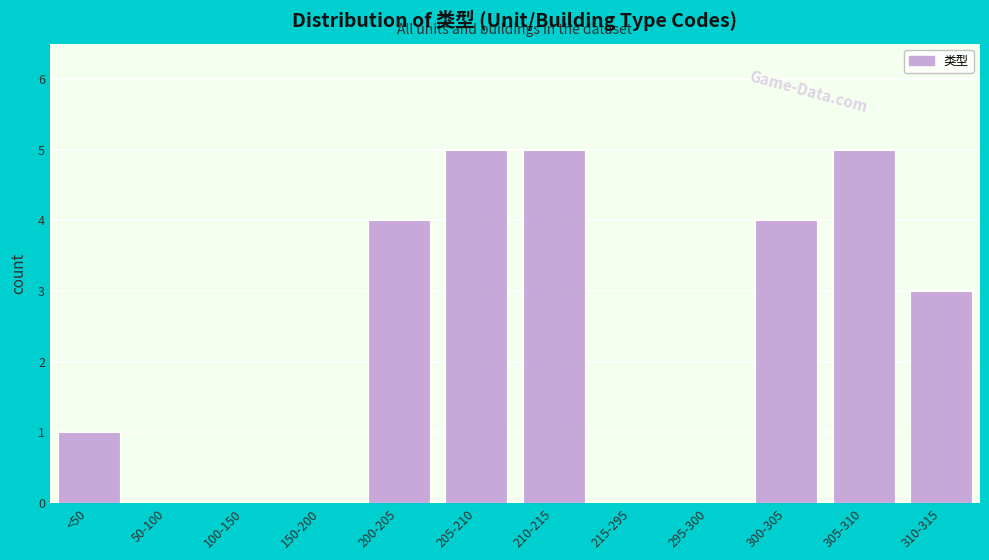

Reading right to left, list all the values displayed in this chart.

310-315=3	305-310=5	300-305=4	295-300=0	215-295=0	210-215=5	205-210=5	200-205=4	150-200=0	100-150=0	50-100=0	<50=1